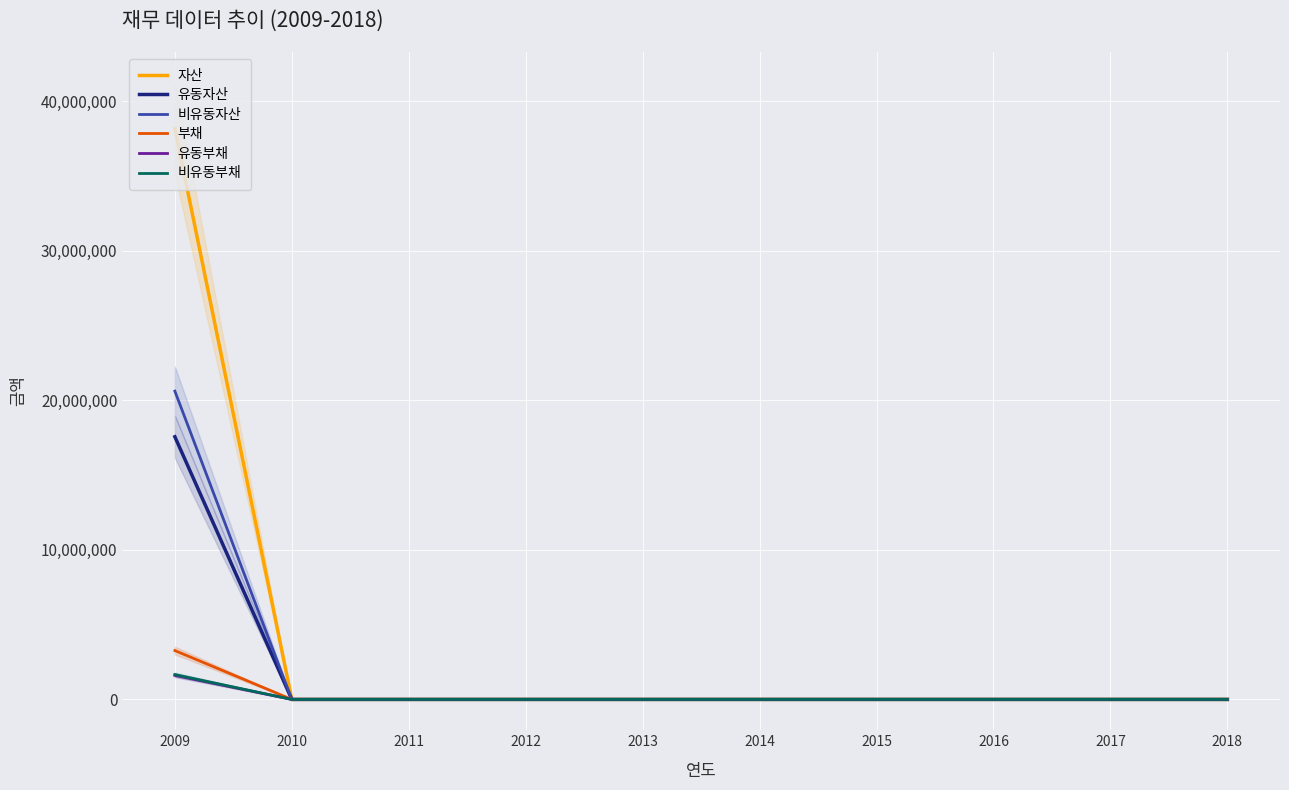

What are all the series names shown in the legend?

자산, 유동자산, 비유동자산, 부채, 유동부채, 비유동부채